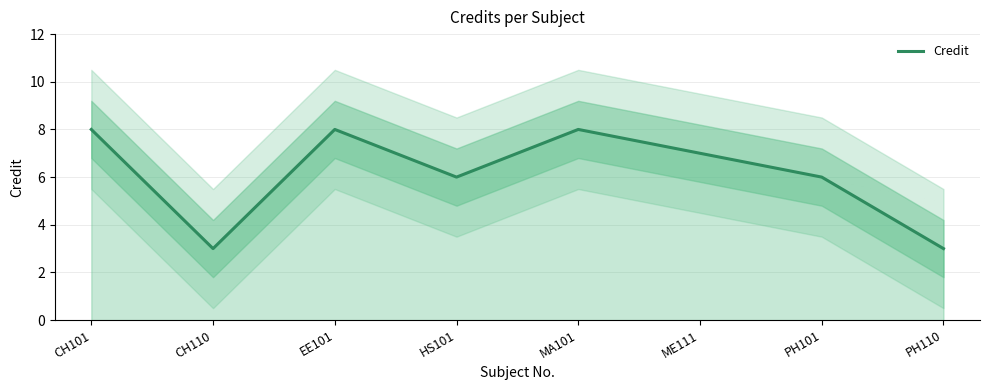

True or false: the data shows 4 at ME111.

False